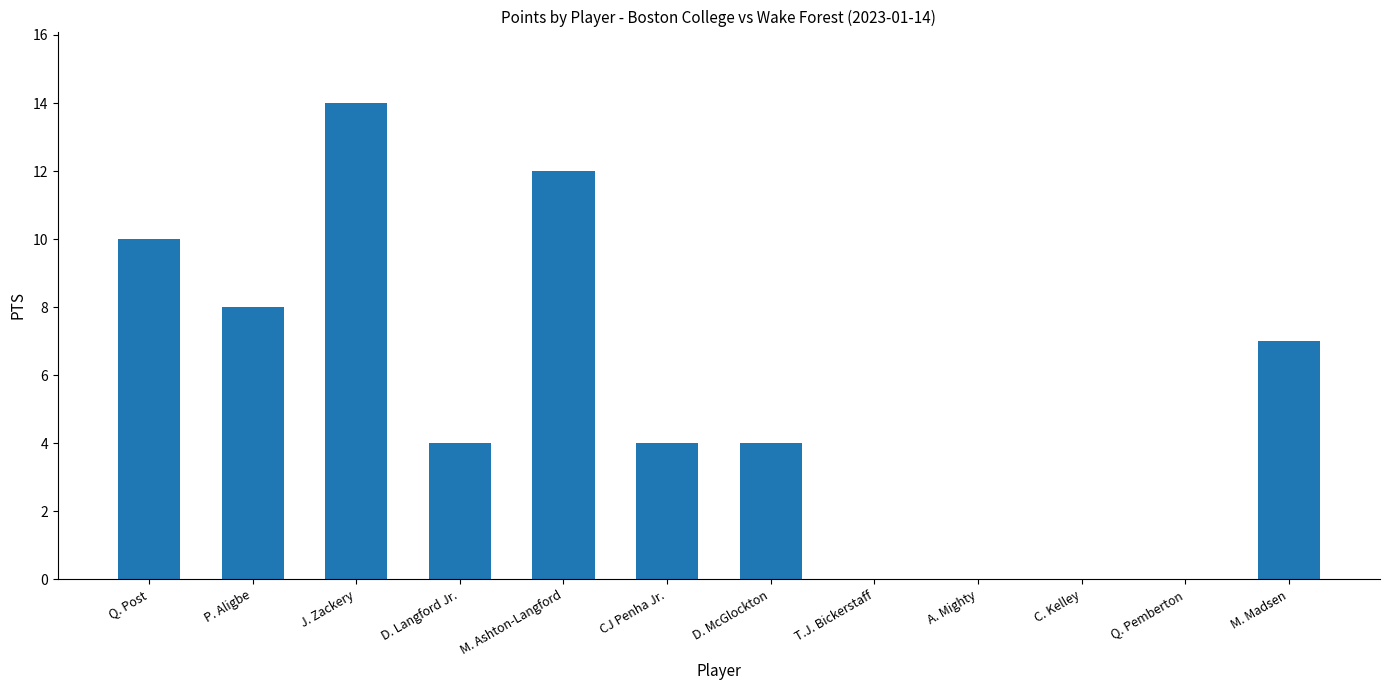

Which category has the highest value across all series?

J. Zackery